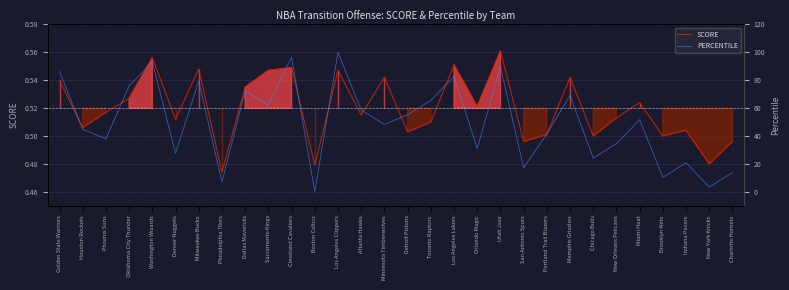

Which category has the highest value across all series?

Los Angeles Clippers